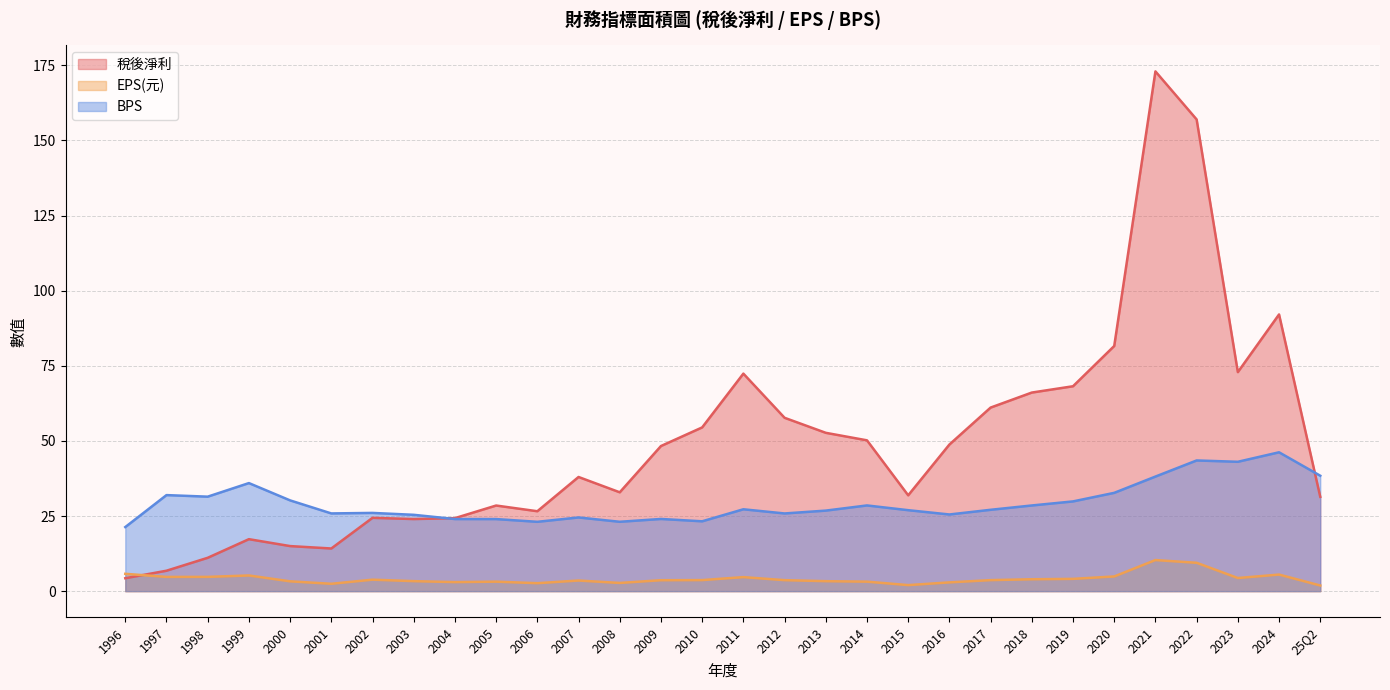

At which category does 稅後淨利 reach its first local peak?

1999